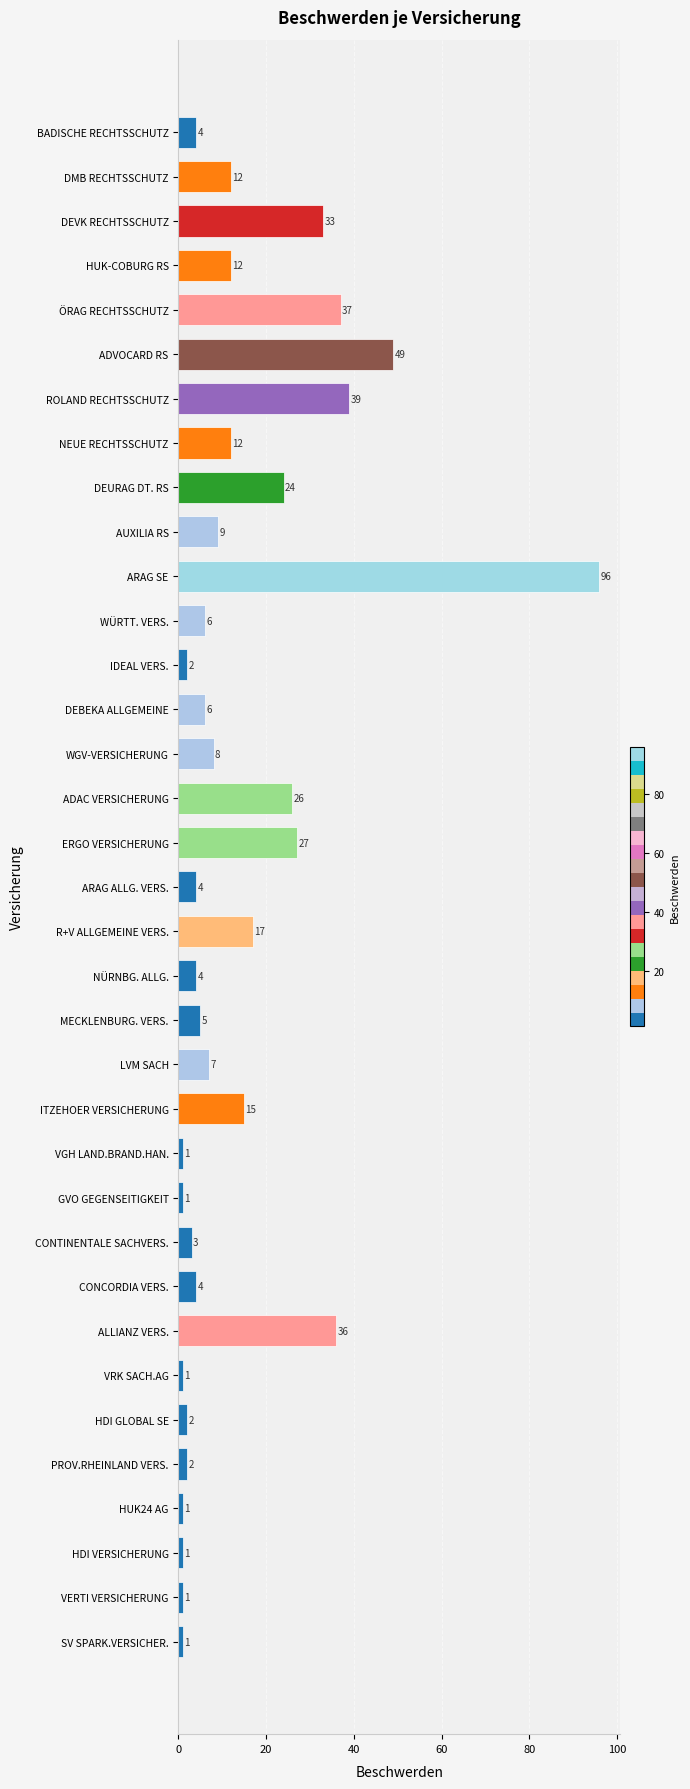

What is the difference between the maximum and second lowest values?

95